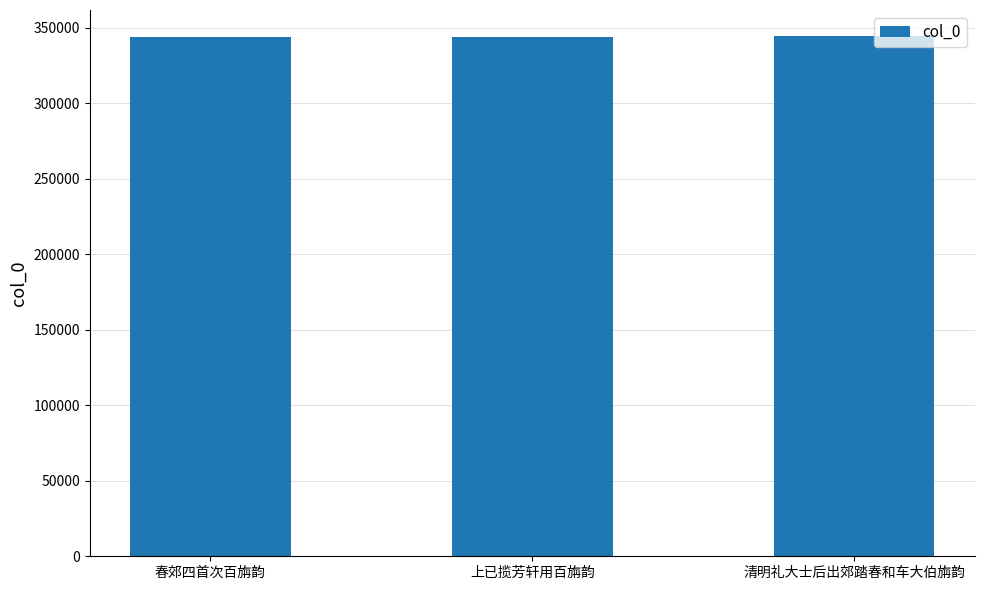

What is the ratio of the value at 春郊四首次百旃韵 to the value at 清明礼大士后出郊踏春和车大伯旃韵?

1.0